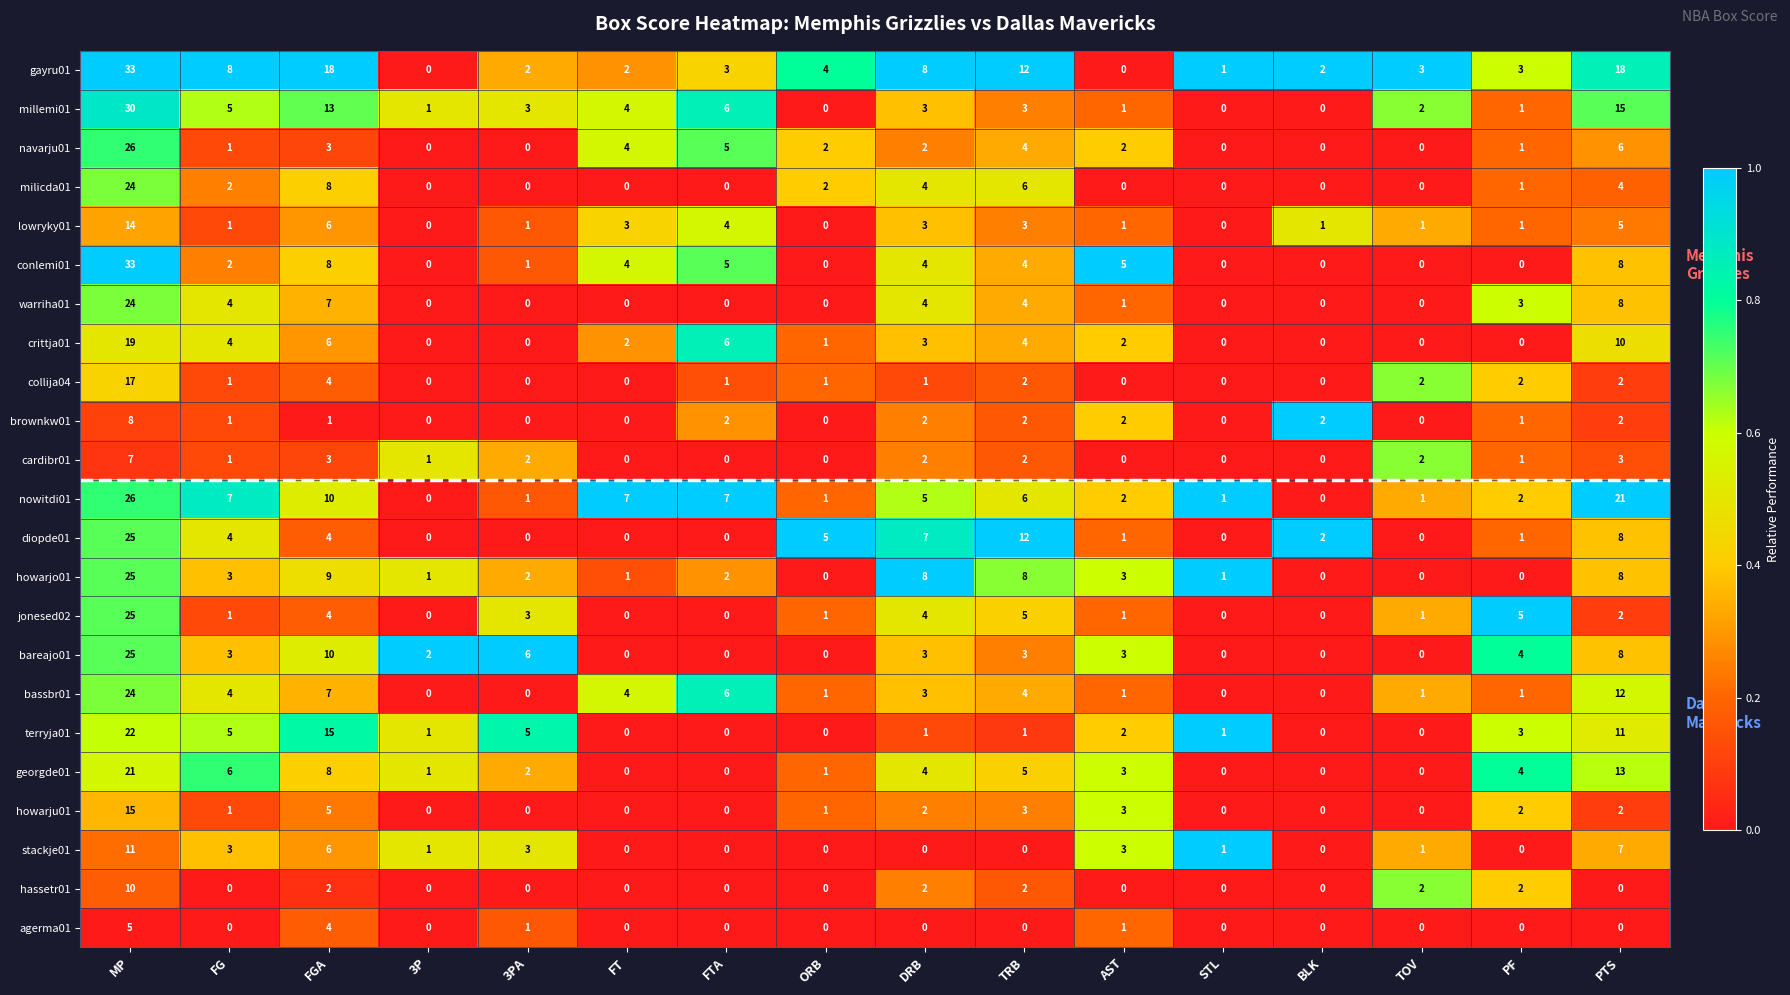

What is the average value of the terryja01 series?

4